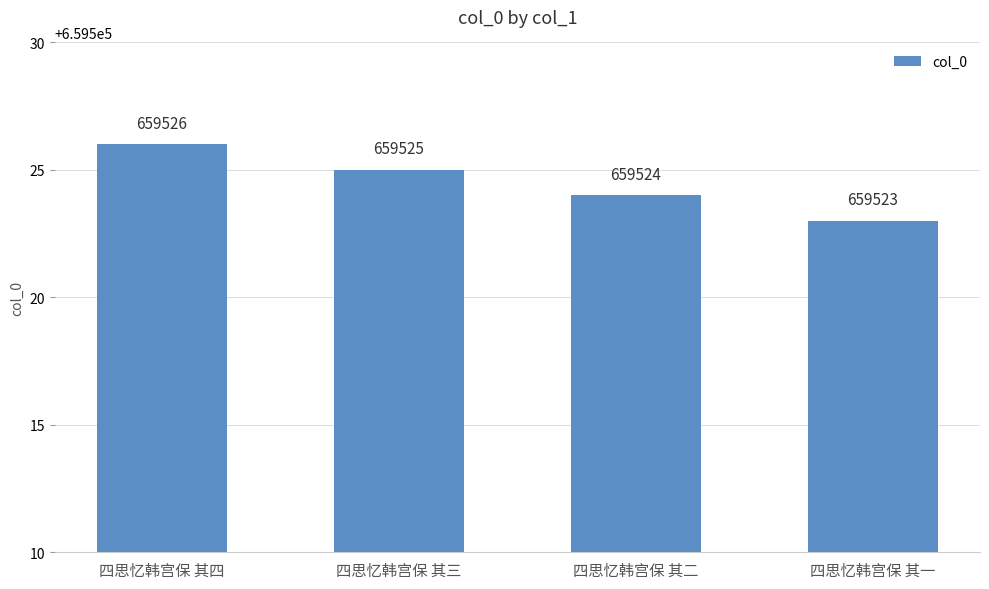

What is the value of the 1st bar from the left?

659526